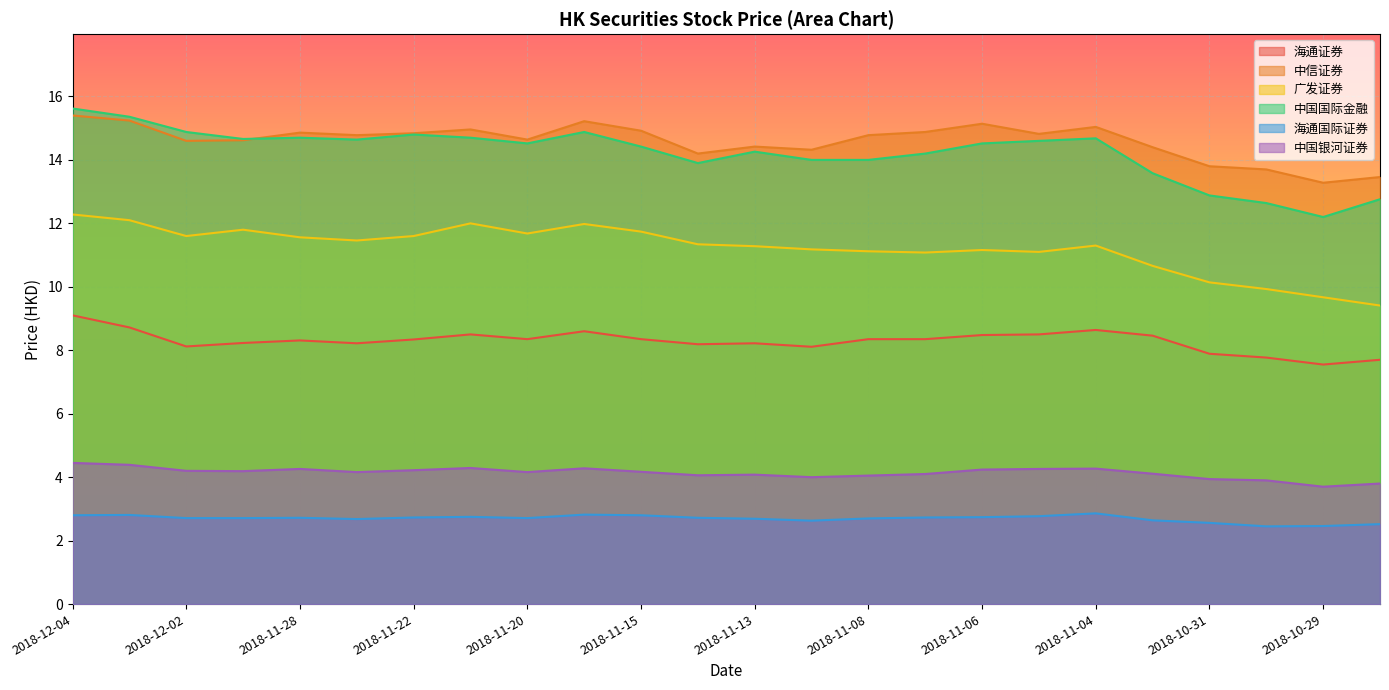

Which has a higher value, 2018-11-15 or 2018-11-04?

2018-11-04